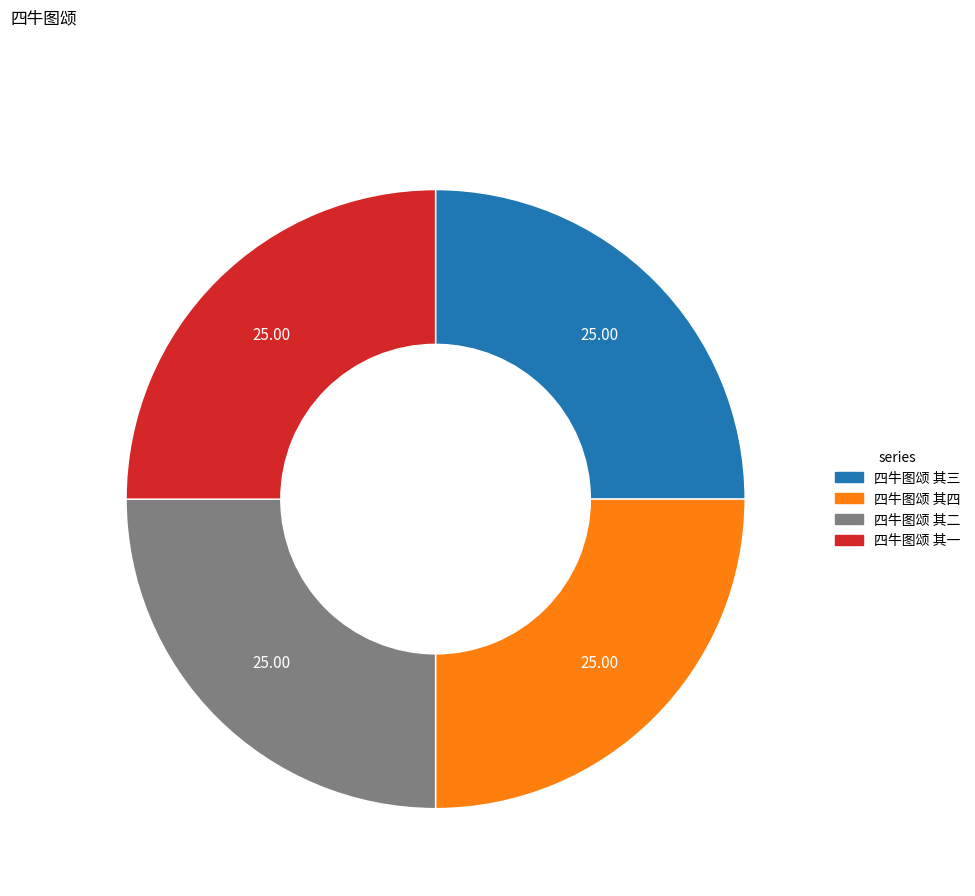

What is the ratio of the value at 四牛图颂 其二 to the value at 四牛图颂 其一?

1.0